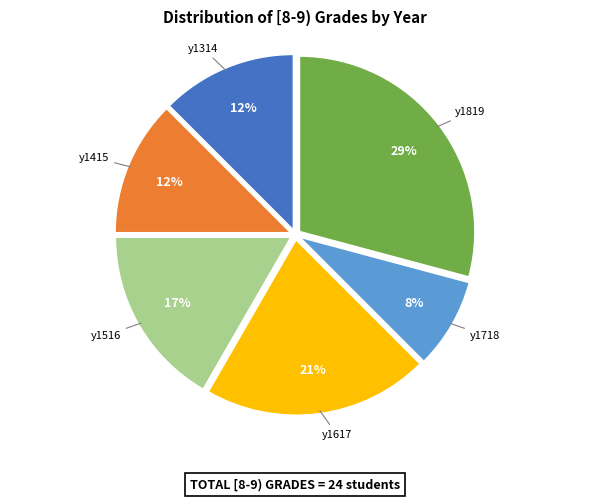

Does any single category account for the majority?

No